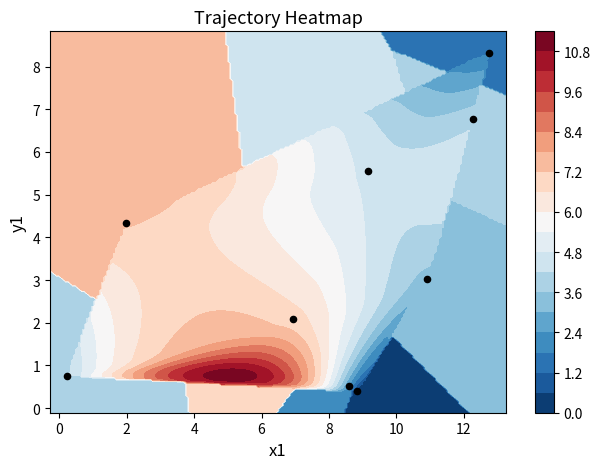

How many series are shown in this chart?

1